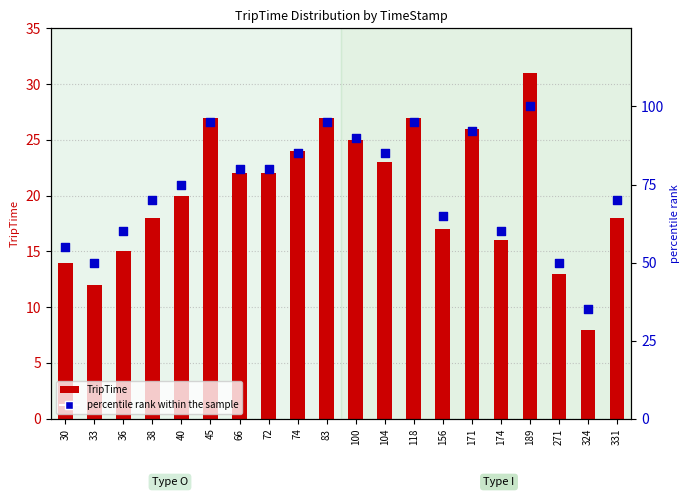

Is the value of percentile rank within the sample at 156 greater than the value of TripTime at 156?

Yes